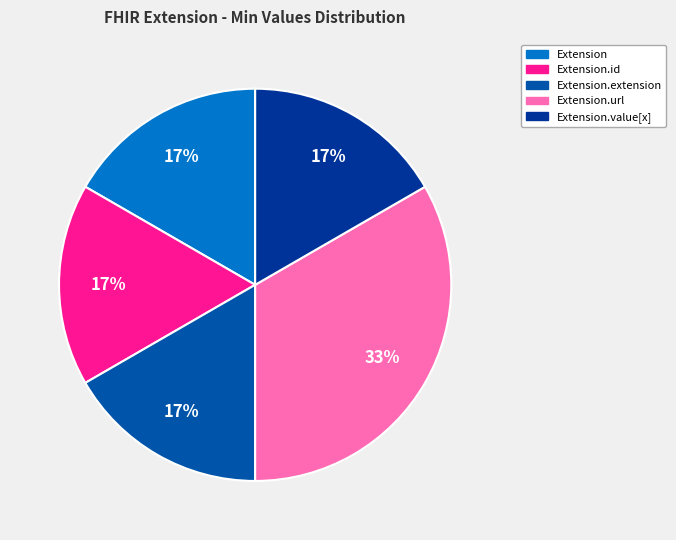

Does Extension.url account for over 50% of the chart?

No